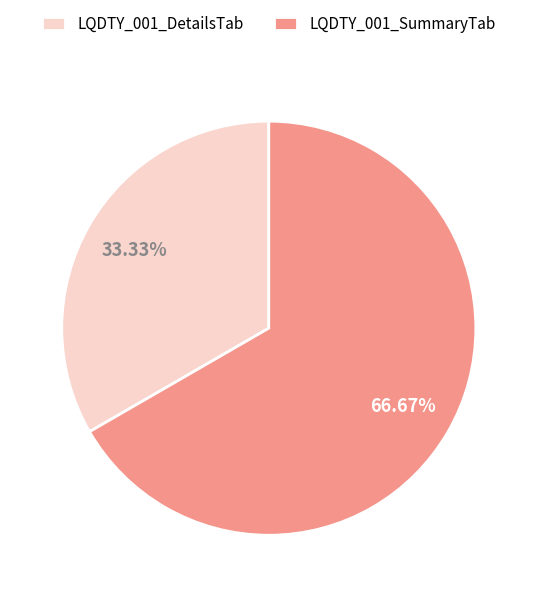

True or false: LQDTY_001_DetailsTab accounts for 33% of the total.

True